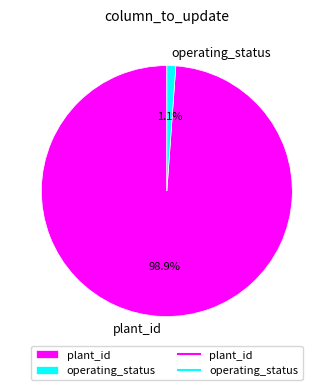

How many slices are in this pie chart?

2